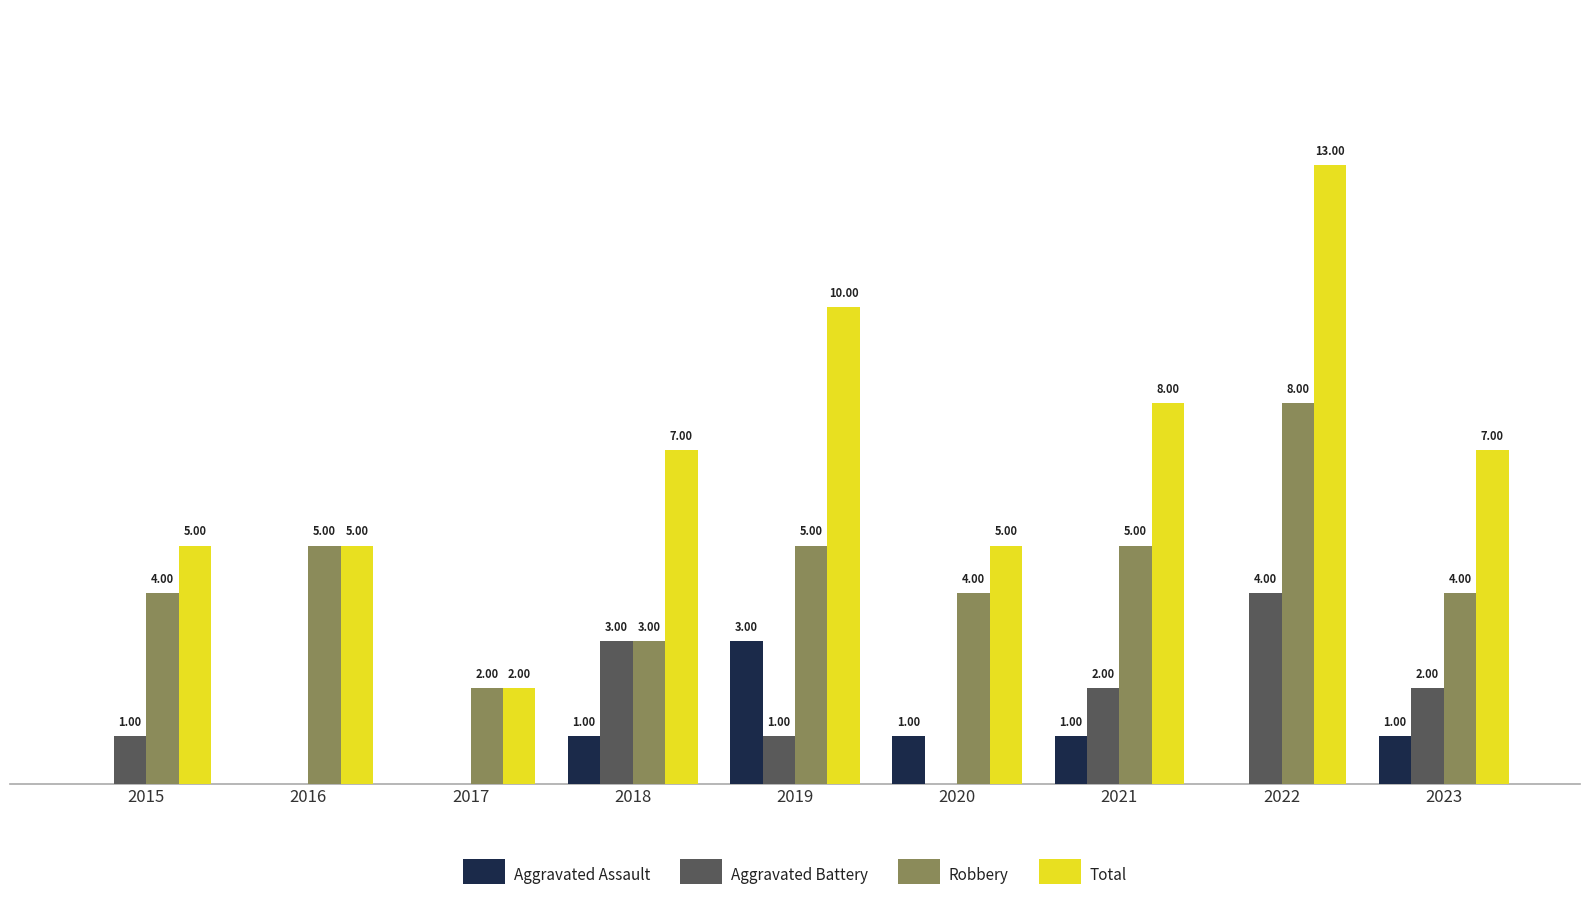

Which series has the largest total across all categories?

Total